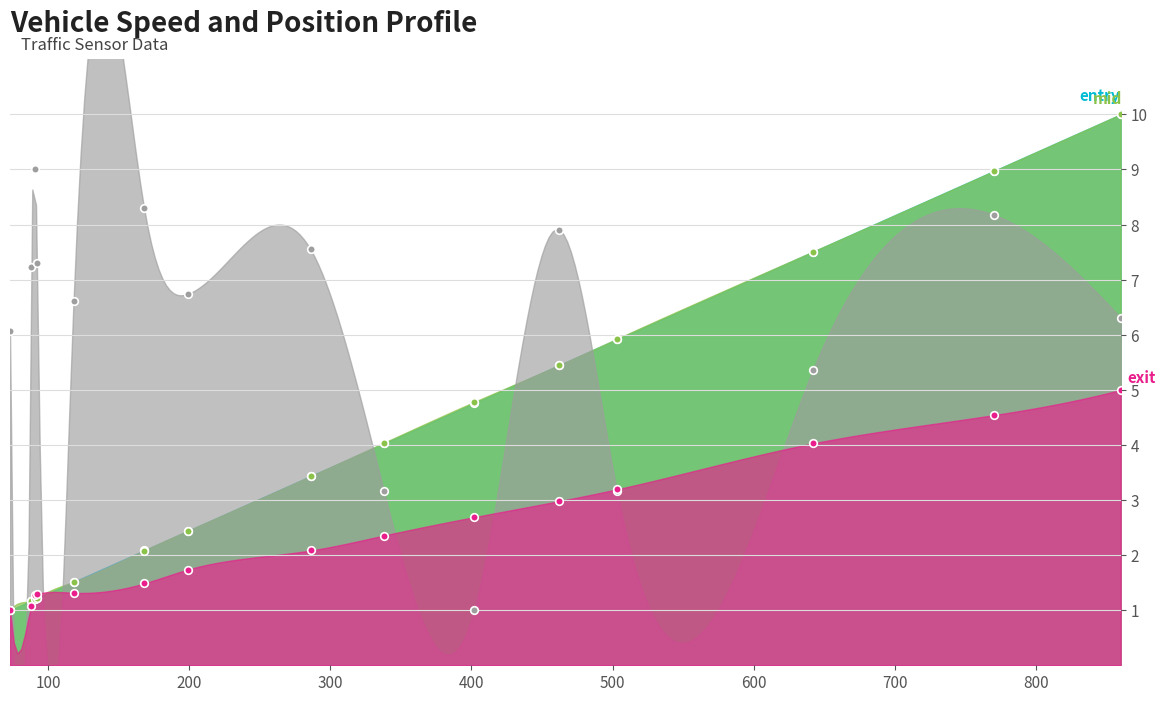

Is the value of mid_norm at 73 greater than the value of exit_norm at 92?

No